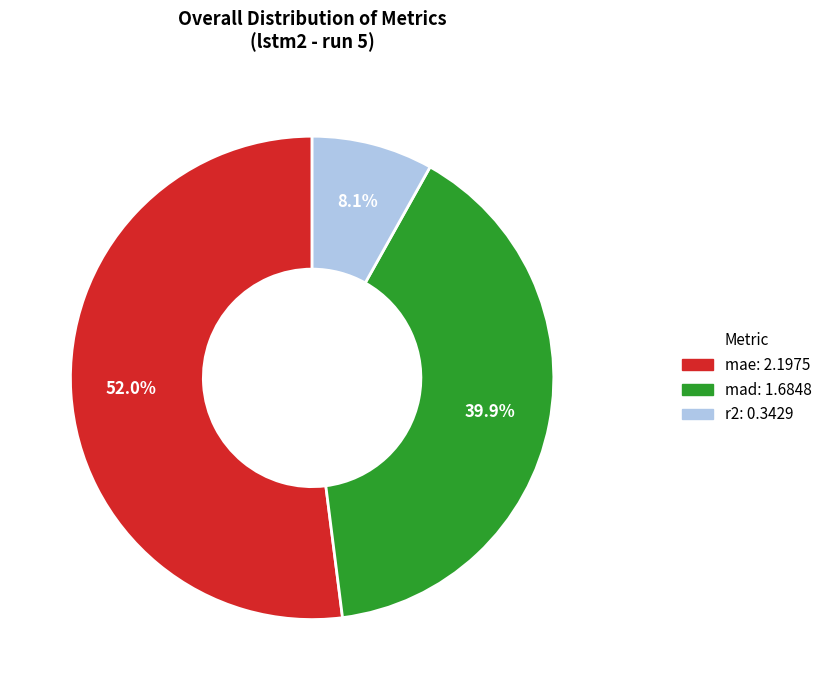

To the nearest percent, what portion does mad represent?

40%